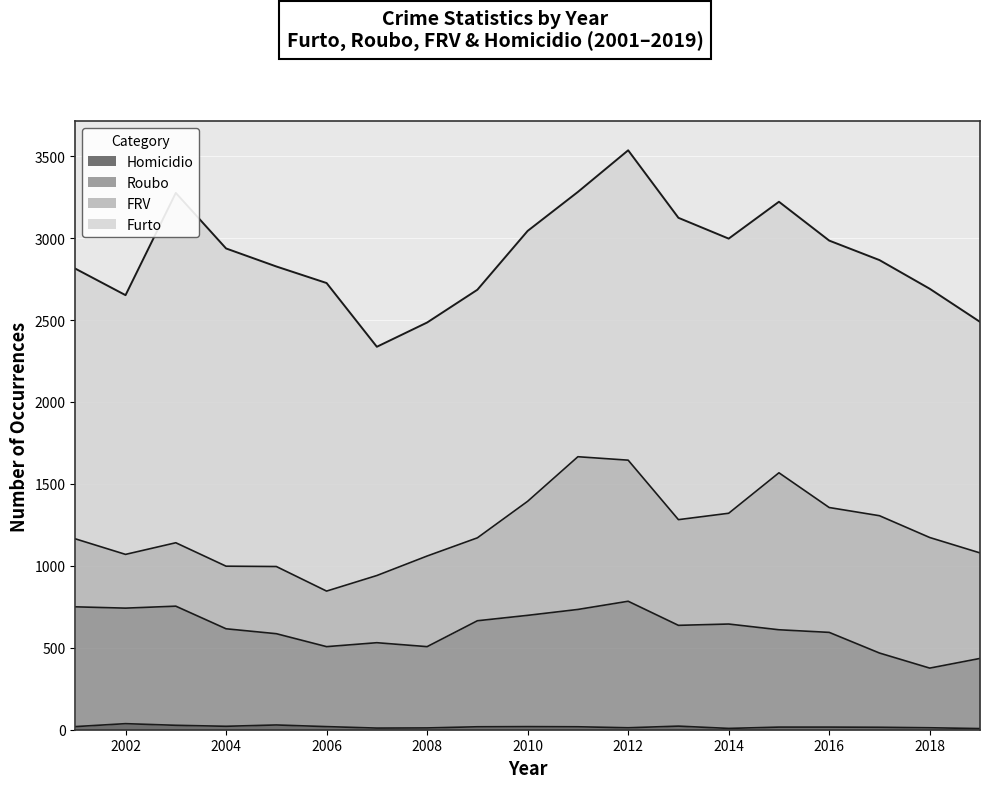

The Roubo series shows 212 at 2006. True or false?

False